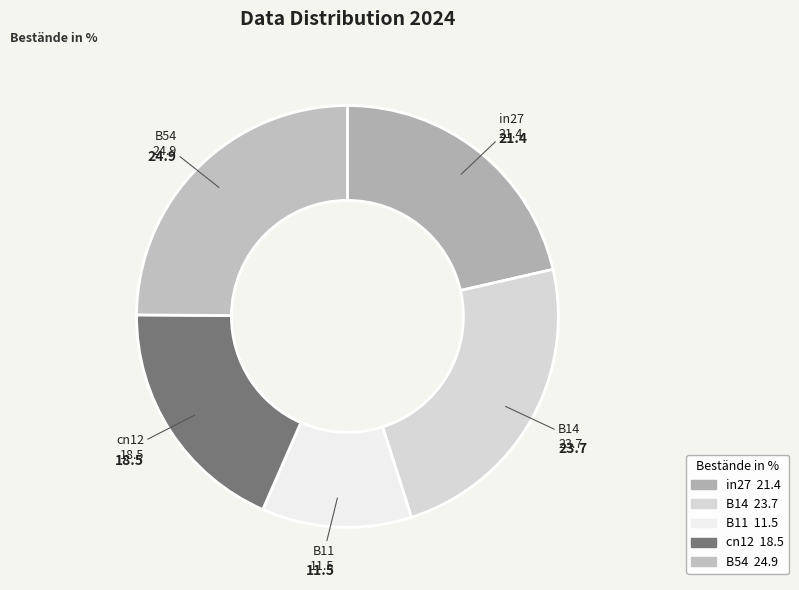

How many segments does this pie chart have?

5